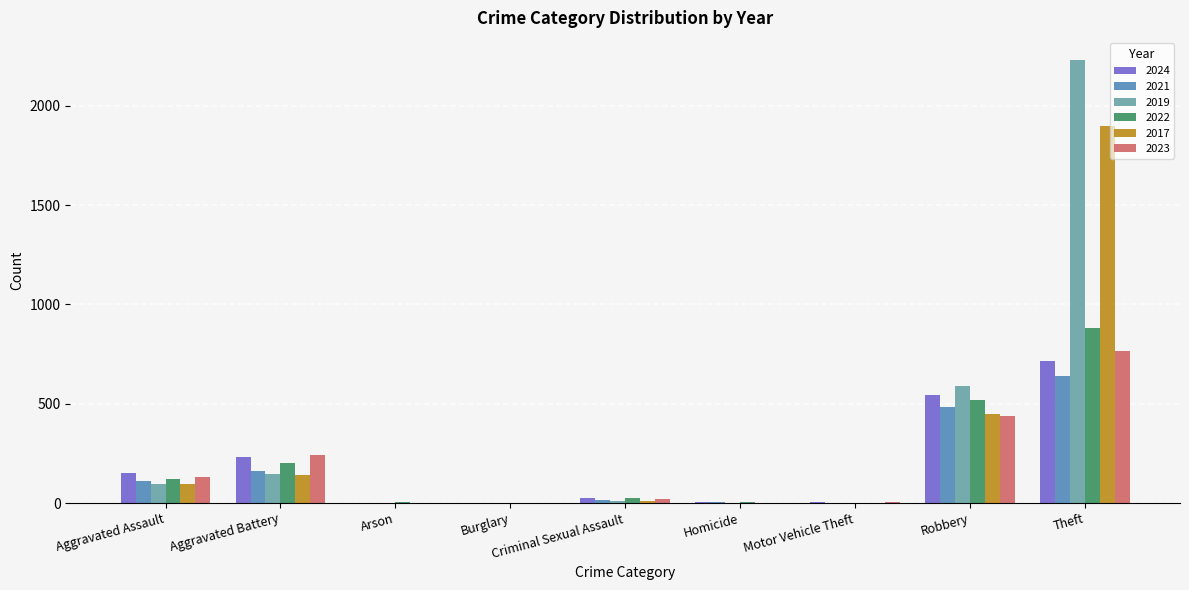

What is the highest value of the 2024 series?

714